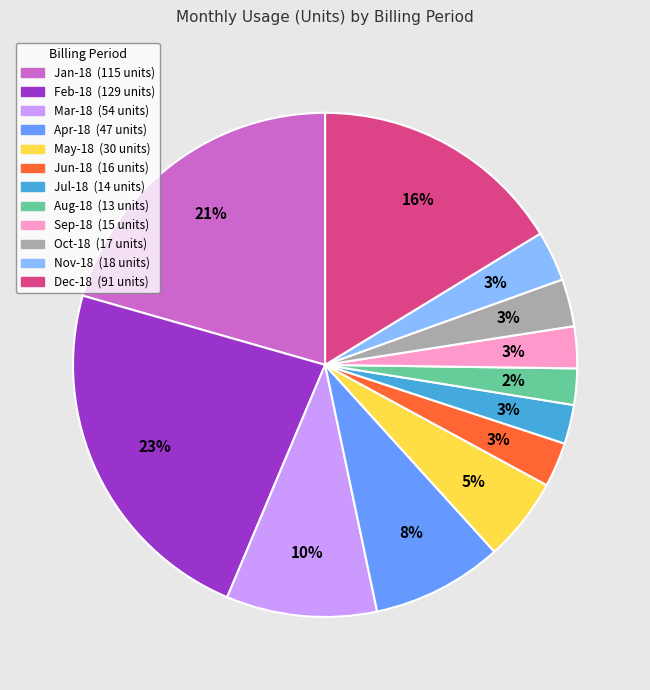

To the nearest percent, what is the difference between the largest and smallest slice percentages?

21%